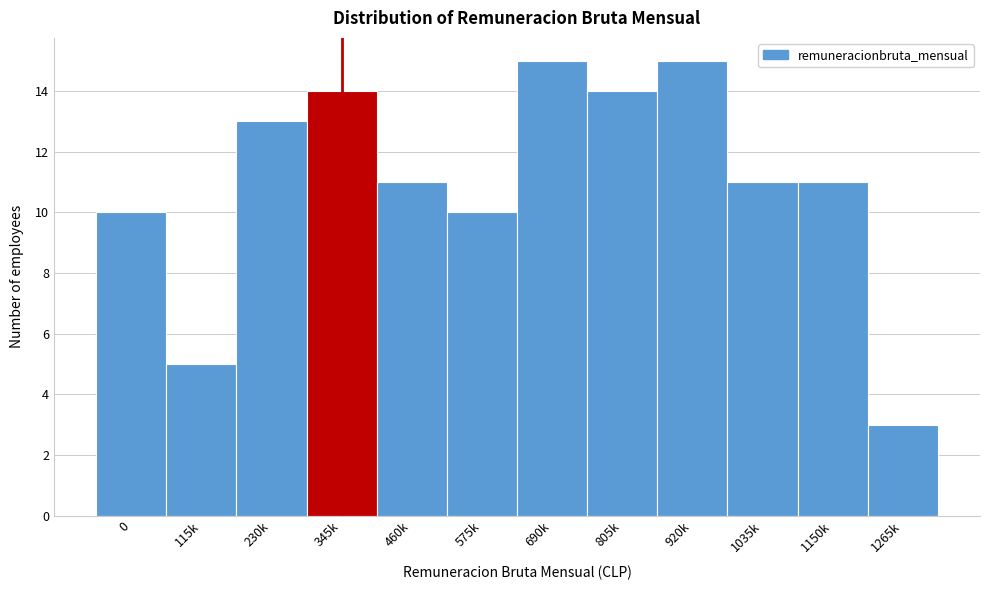

Reading left to right, transcribe all the data shown in this chart.

0=10	115k=5	230k=13	345k=14	460k=11	575k=10	690k=15	805k=14	920k=15	1035k=11	1150k=11	1265k=3